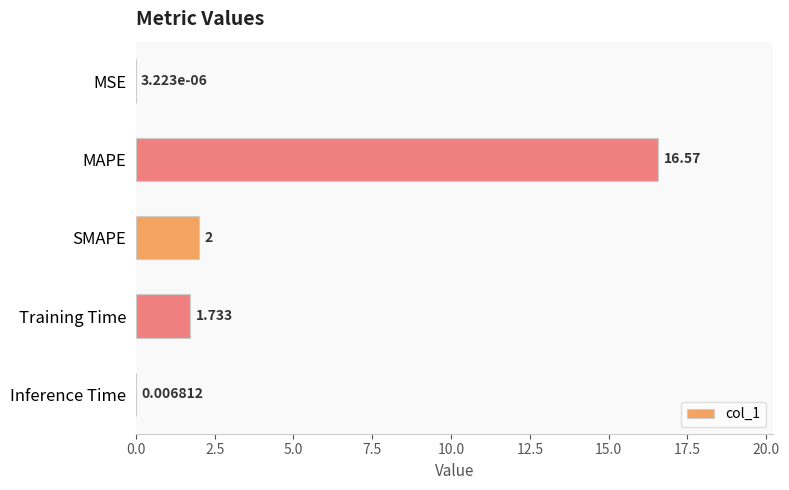

Between MSE and MAPE, which is larger?

MAPE